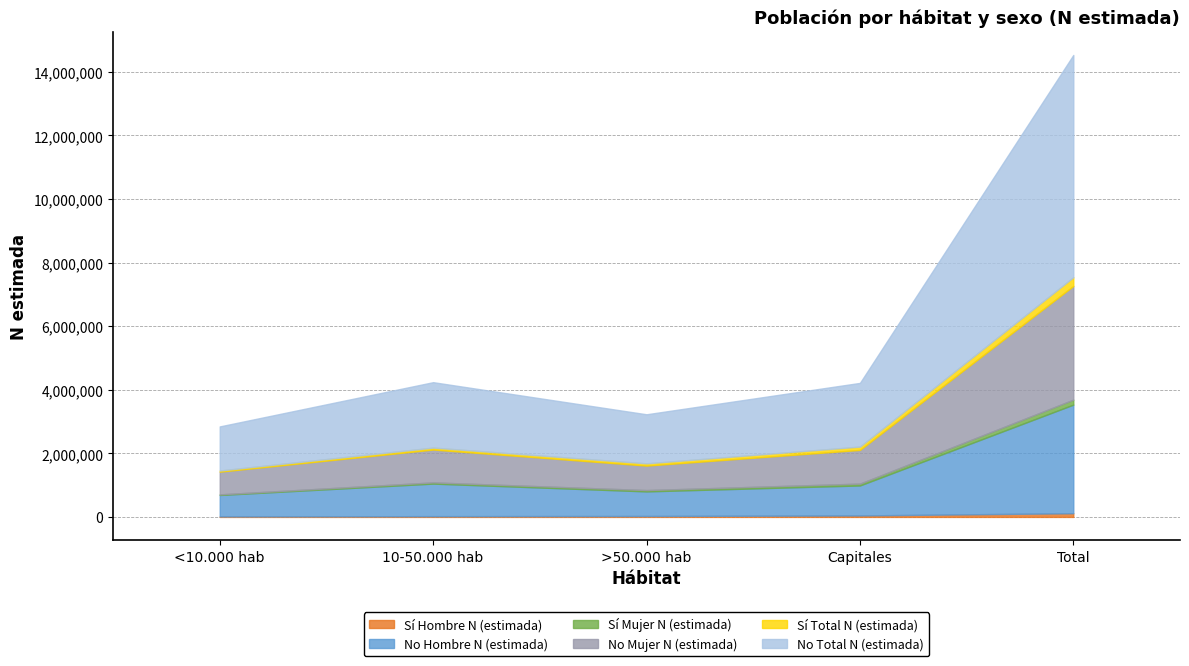

Between Total and <10.000 hab, which is larger?

Total